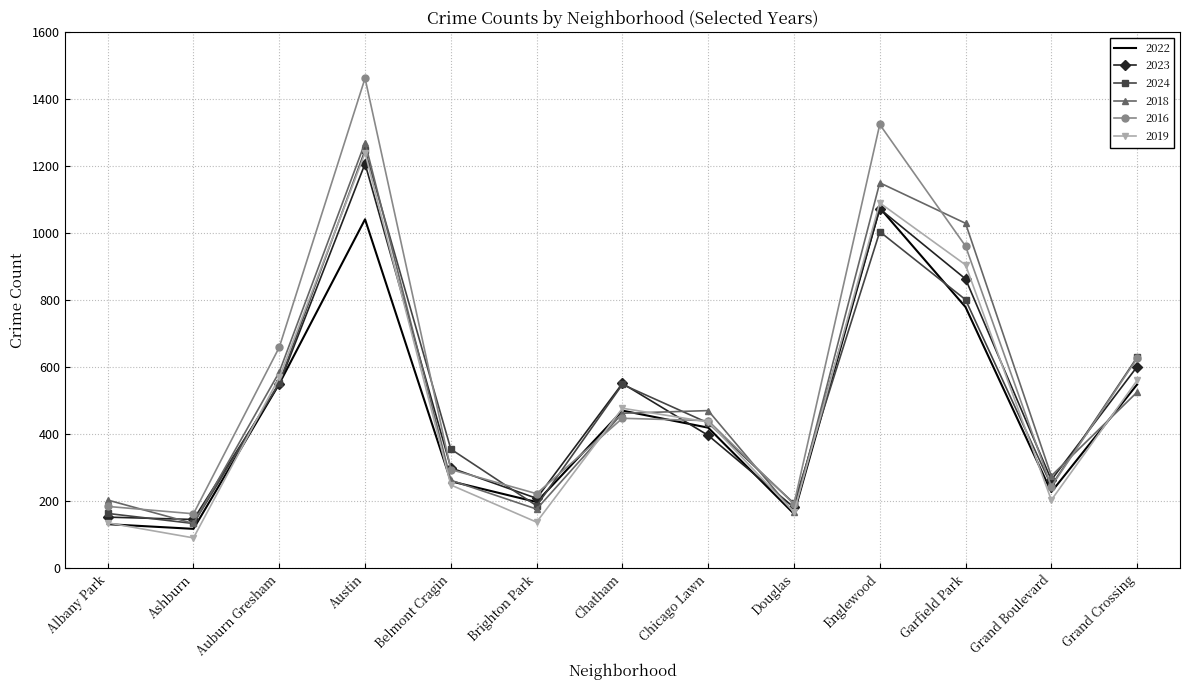

What is the approximate value of 2018 at Grand Crossing, to the nearest 50?

550